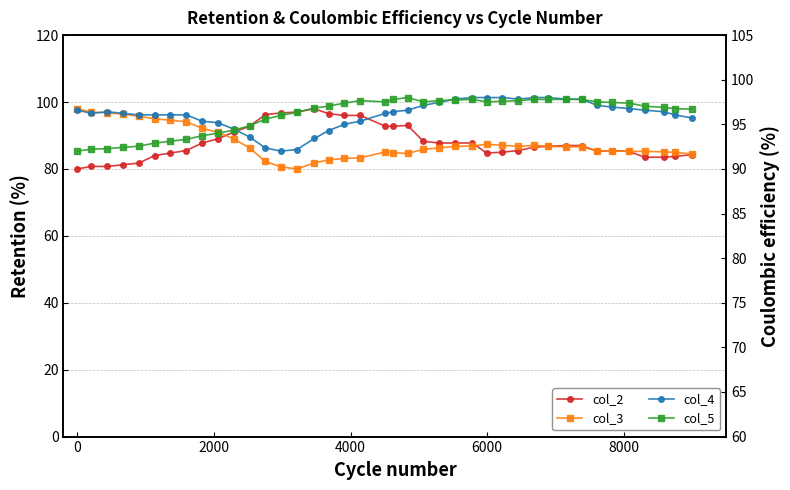

True or false: col_3 and col_2 intersect in this chart.

True